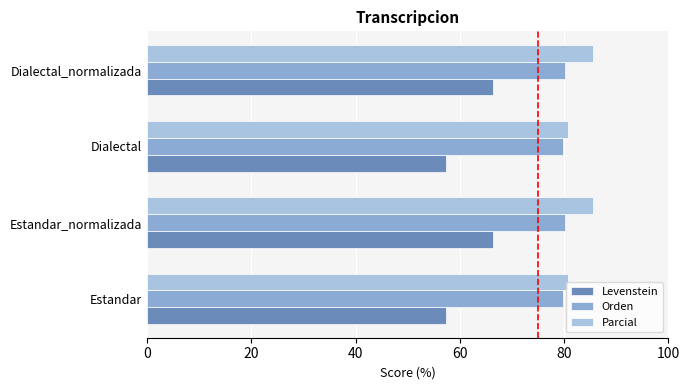

What is the sum of all Orden values?

320.0